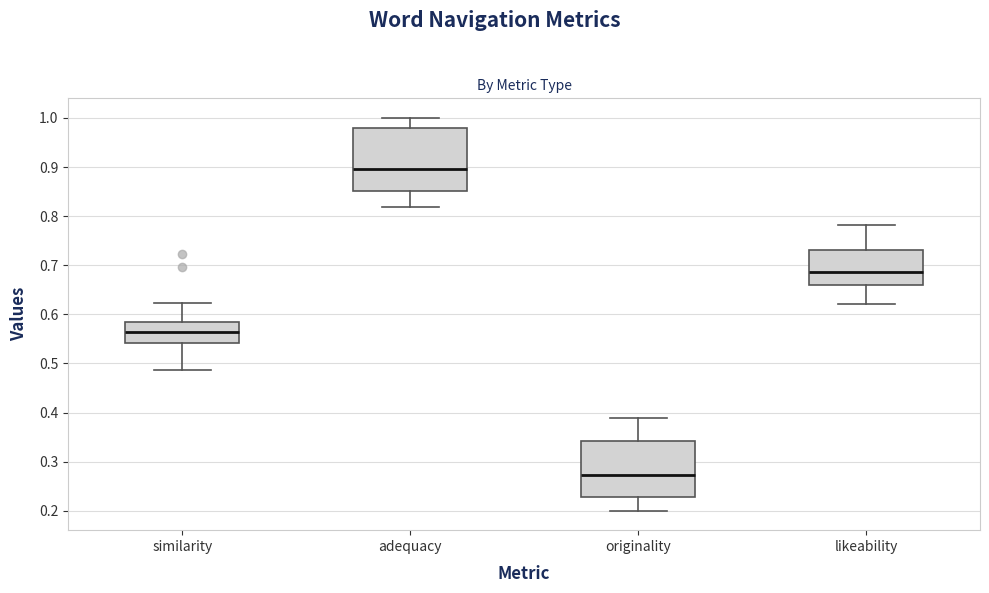

Which box's median line is the highest?

adequacy